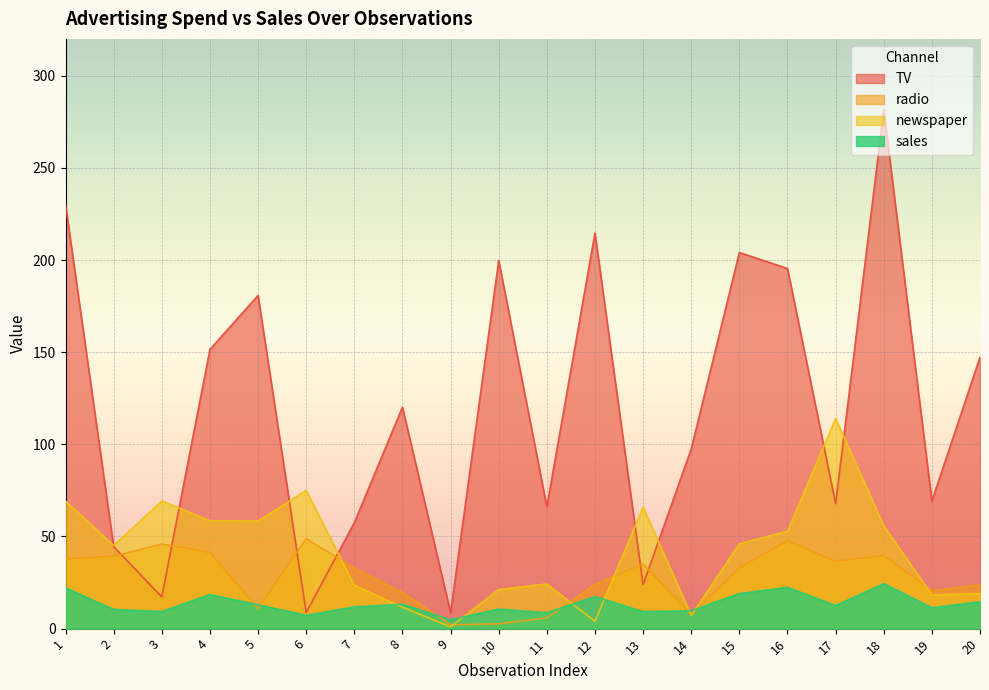

Between which two adjacent categories do TV and radio first intersect?

2 and 3